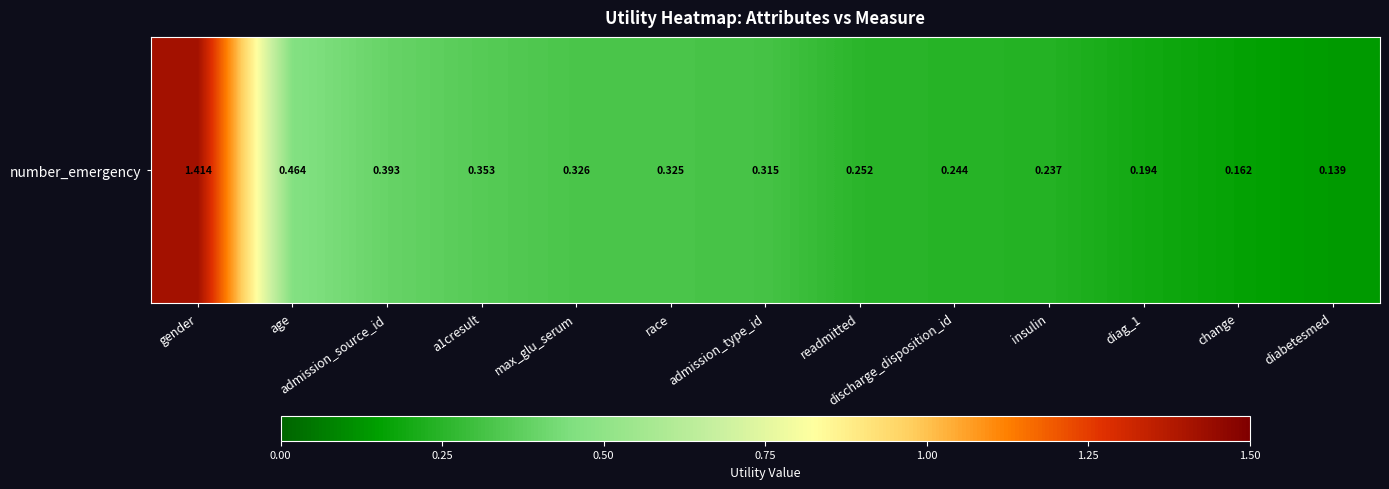

List the labels in order of value, largest first.

gender, age, admission_source_id, a1cresult, max_glu_serum, race, admission_type_id, readmitted, discharge_disposition_id, insulin, diag_1, change, diabetesmed